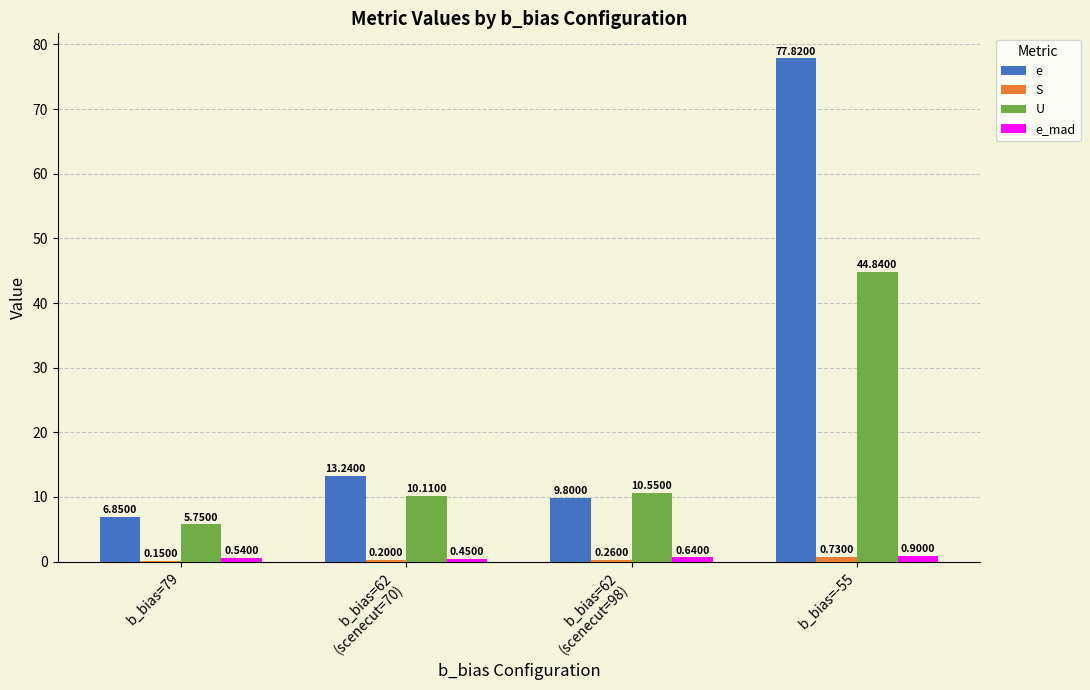

Which series has the widest spread of values?

e